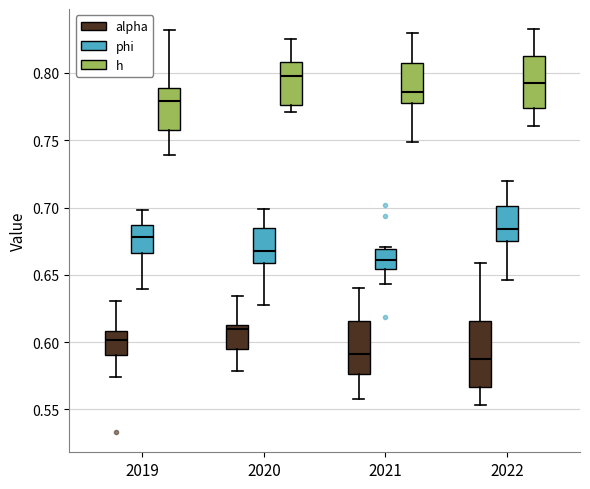

Reading left to right, read every box against the y-axis: the position of its median line, the range the box covers, and the ends of its whiskers. The values are not printed on the chart, so give them approximately, as read against the axis.

2019 (alpha): median 0.600, box 0.590 to 0.610, whiskers 0.575 to 0.630
2019 (phi): median 0.680, box 0.665 to 0.685, whiskers 0.640 to 0.700
2019 (h): median 0.780, box 0.755 to 0.790, whiskers 0.740 to 0.830
2020 (alpha): median 0.610, box 0.595 to 0.615, whiskers 0.580 to 0.635
2020 (phi): median 0.670, box 0.660 to 0.685, whiskers 0.630 to 0.700
2020 (h): median 0.800, box 0.775 to 0.810, whiskers 0.770 to 0.825
2021 (alpha): median 0.590, box 0.575 to 0.615, whiskers 0.560 to 0.640
2021 (phi): median 0.660, box 0.655 to 0.670, whiskers 0.645 to 0.670
2021 (h): median 0.785, box 0.775 to 0.810, whiskers 0.750 to 0.830
2022 (alpha): median 0.585, box 0.565 to 0.615, whiskers 0.555 to 0.660
2022 (phi): median 0.685, box 0.675 to 0.700, whiskers 0.645 to 0.720
2022 (h): median 0.795, box 0.775 to 0.815, whiskers 0.760 to 0.830